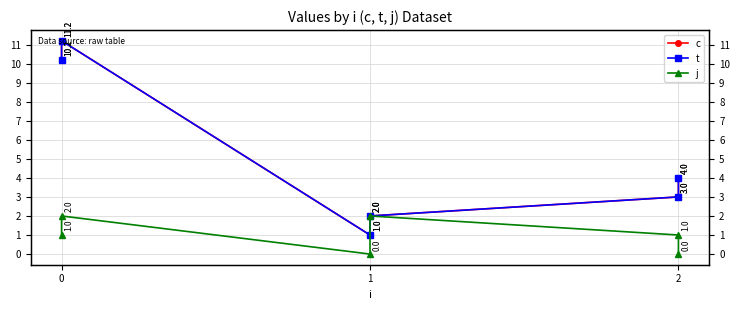

What is the difference between the maximum and second lowest values in the j series?

2.0